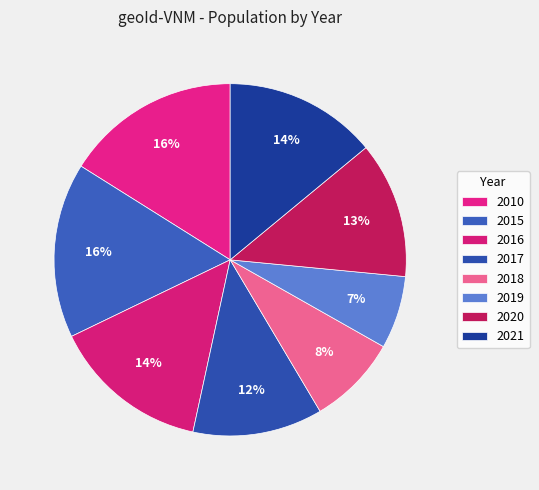

How many segments does this pie chart have?

8